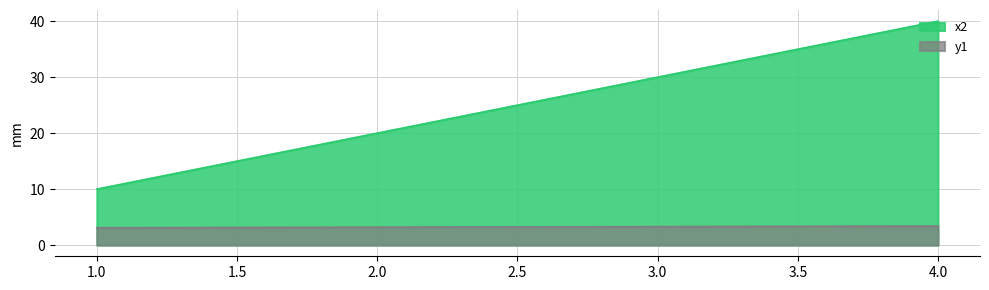

Rank the series by their average value, from lowest to highest.

y1, x2